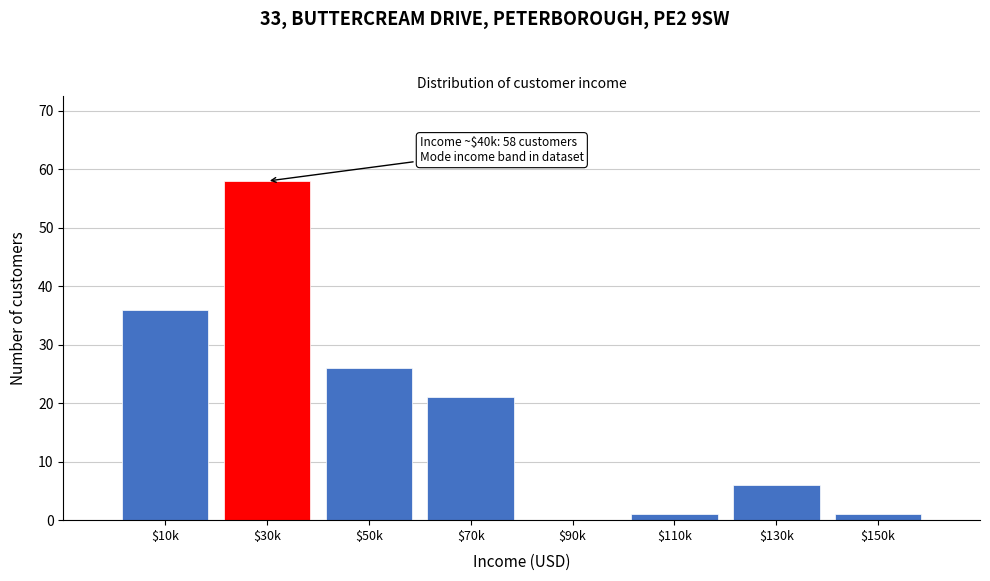

Which label corresponds to the largest value in the chart?

$30k